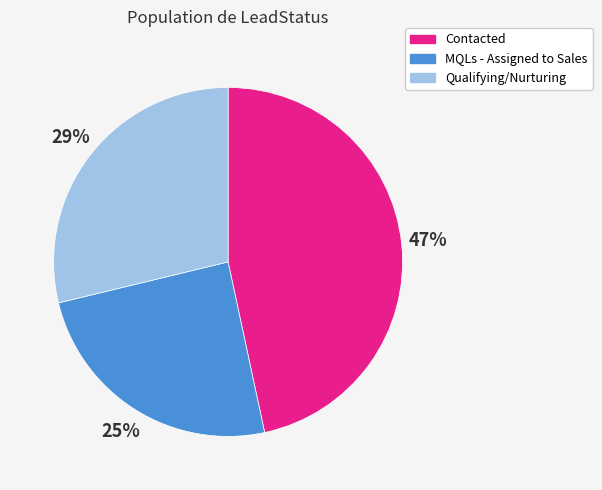

Rank the categories by value from lowest to highest.

MQLs - Assigned to Sales, Qualifying/Nurturing, Contacted